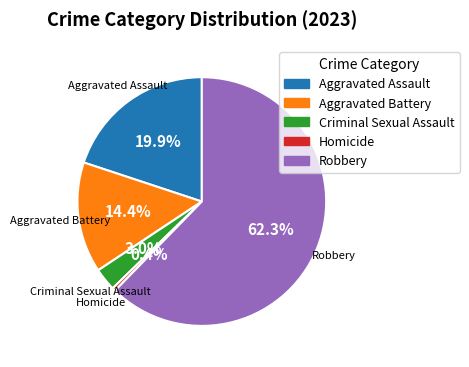

What percentage do Homicide and Robbery together represent?

62.7%